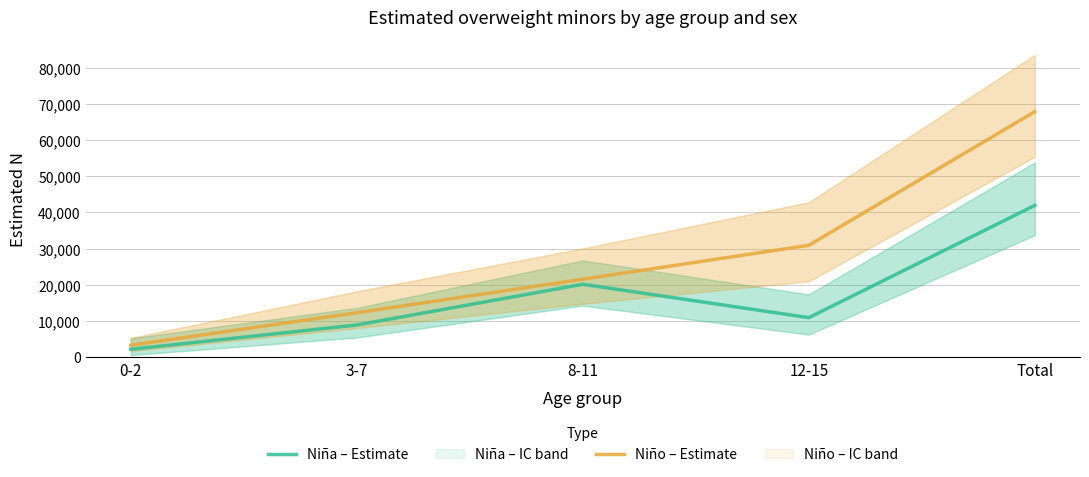

The Niña – Estimate series shows 22397 at Total. True or false?

False